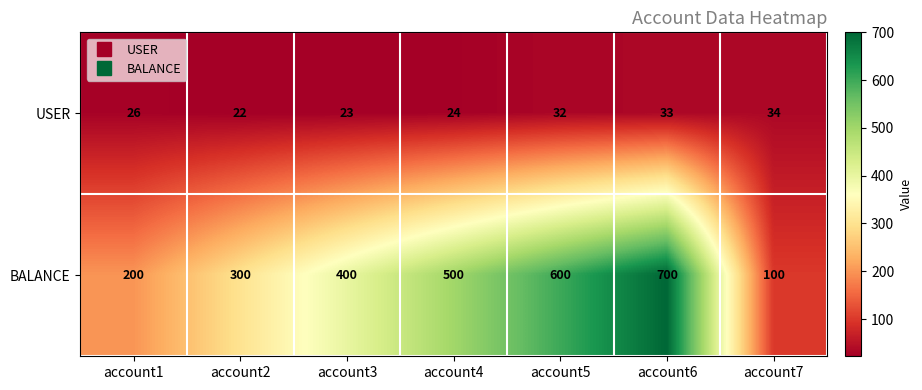

What is the total value across all series at account7?

134